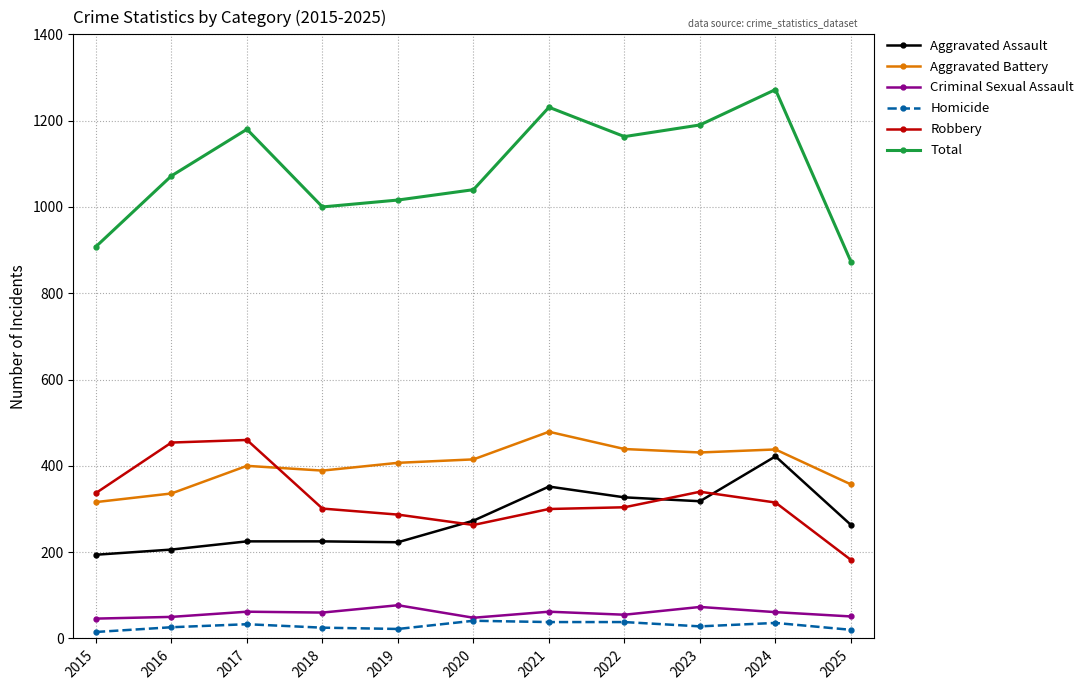

True or false: Total and Robbery cross at least once.

False